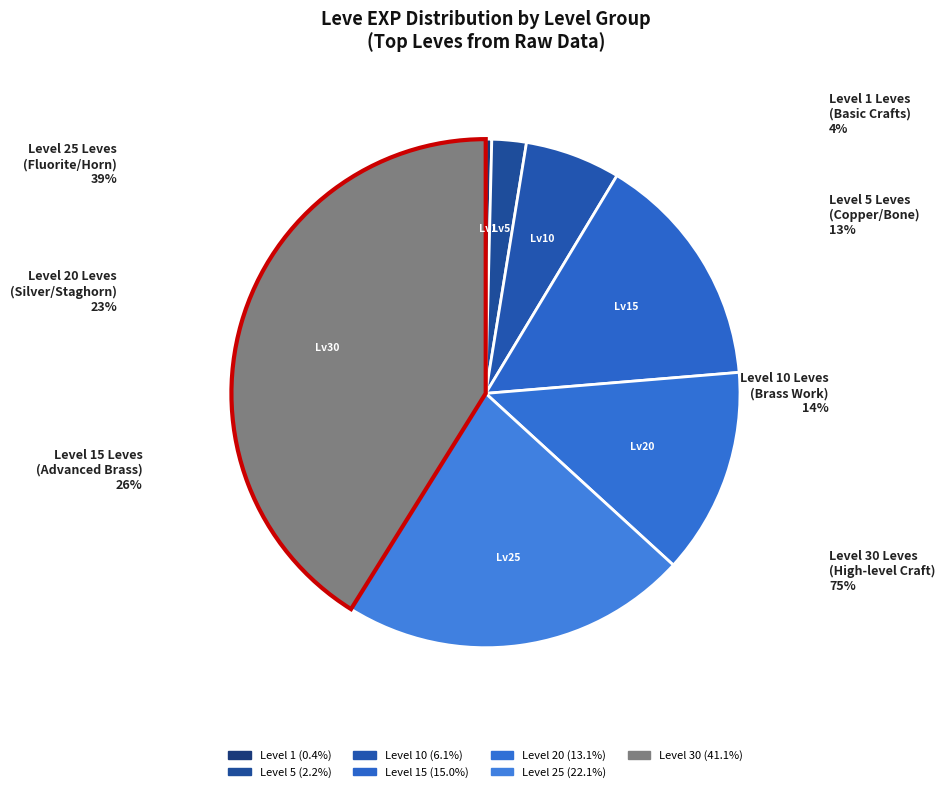

Rank the categories by value from lowest to highest.

Level 1, Level 5, Level 10, Level 20, Level 15, Level 25, Level 30